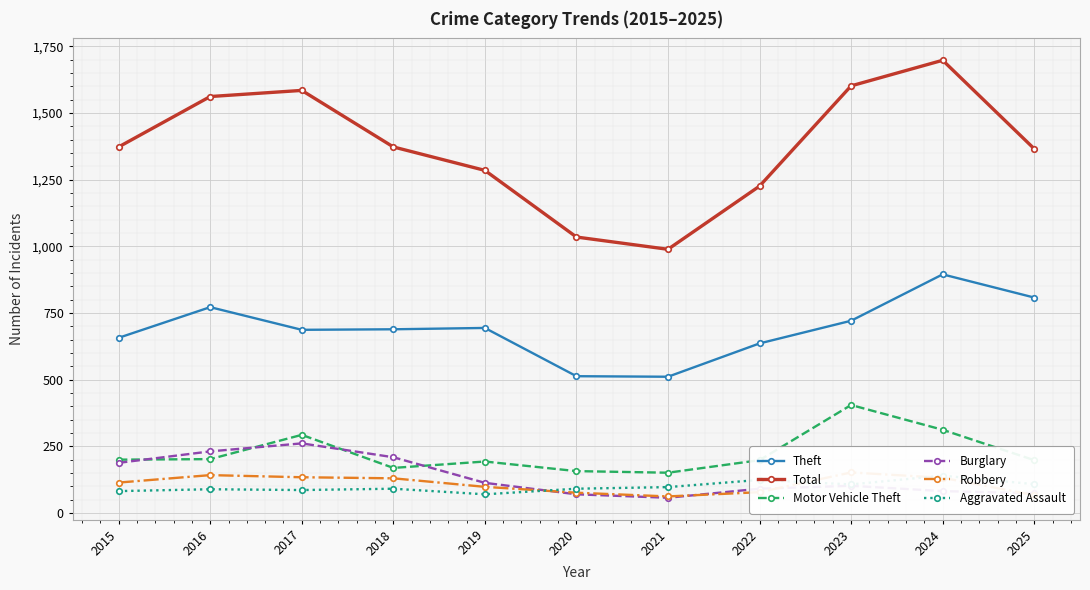

Which category has the highest value across all series?

2024